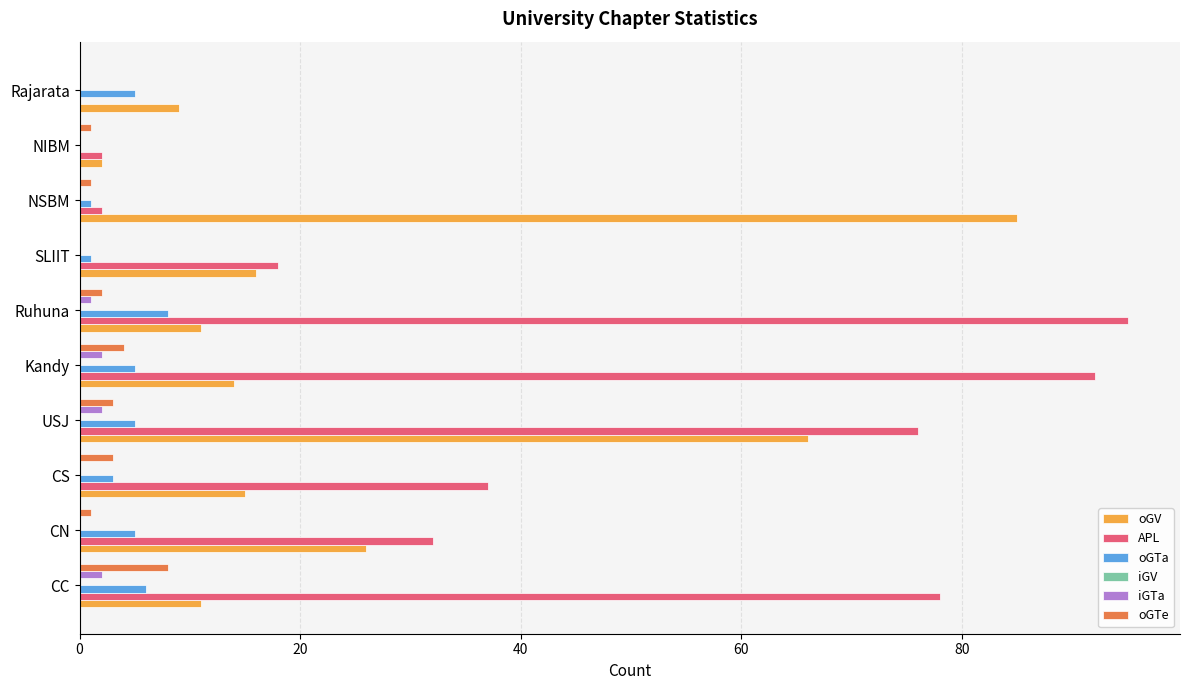

At which category does the chart reach its peak across all series?

Ruhuna